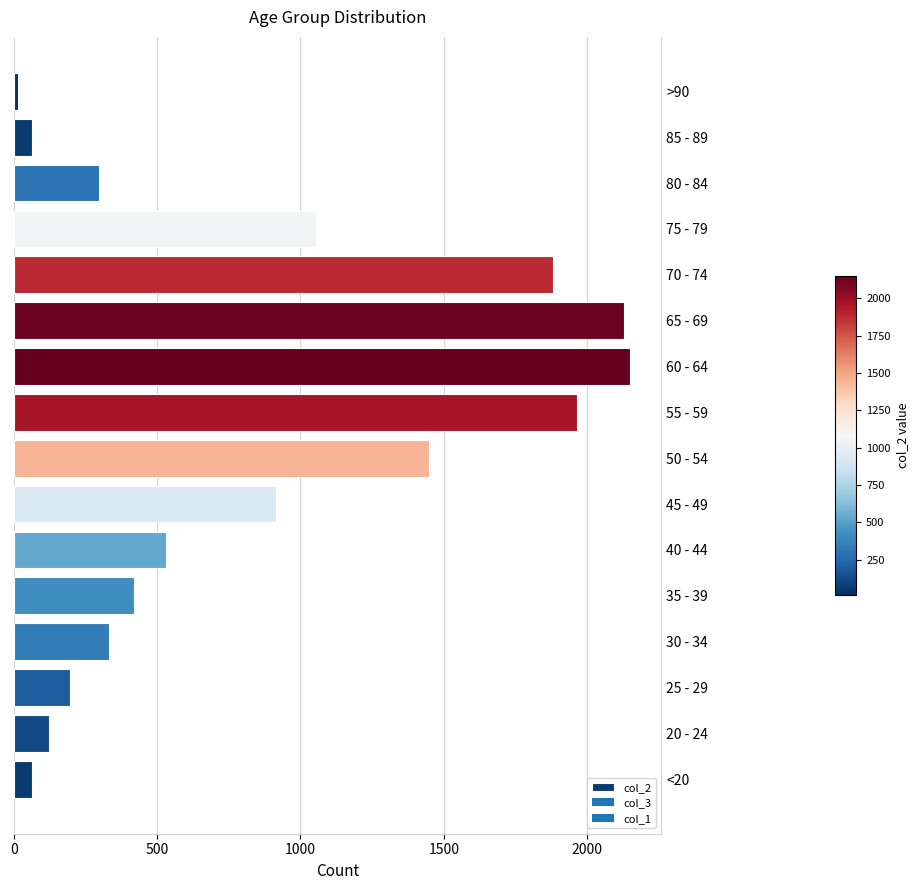

What is the difference between the second highest and second lowest values?

2068